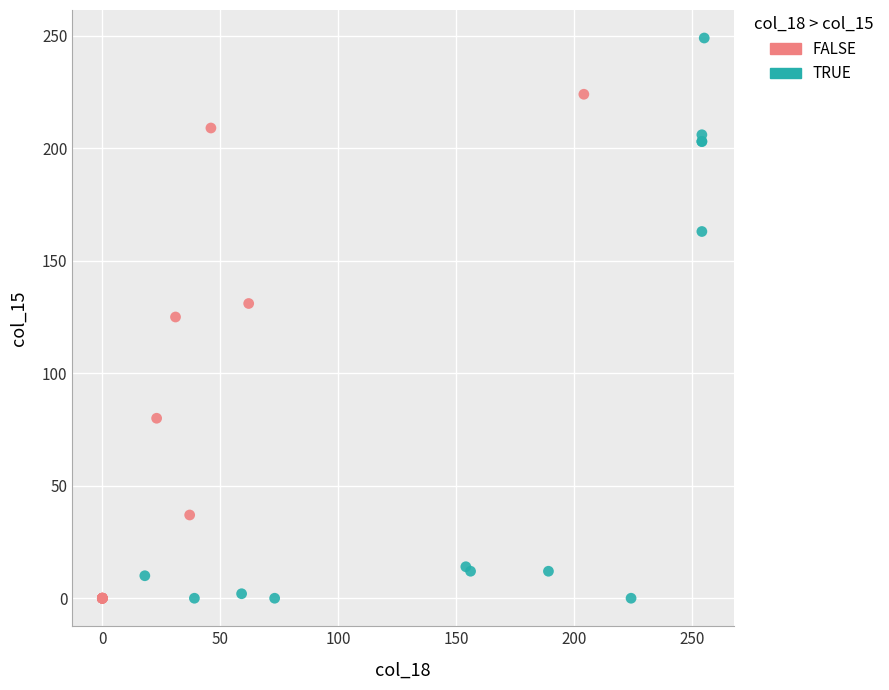

Which series reaches the maximum Y coordinate?

TRUE